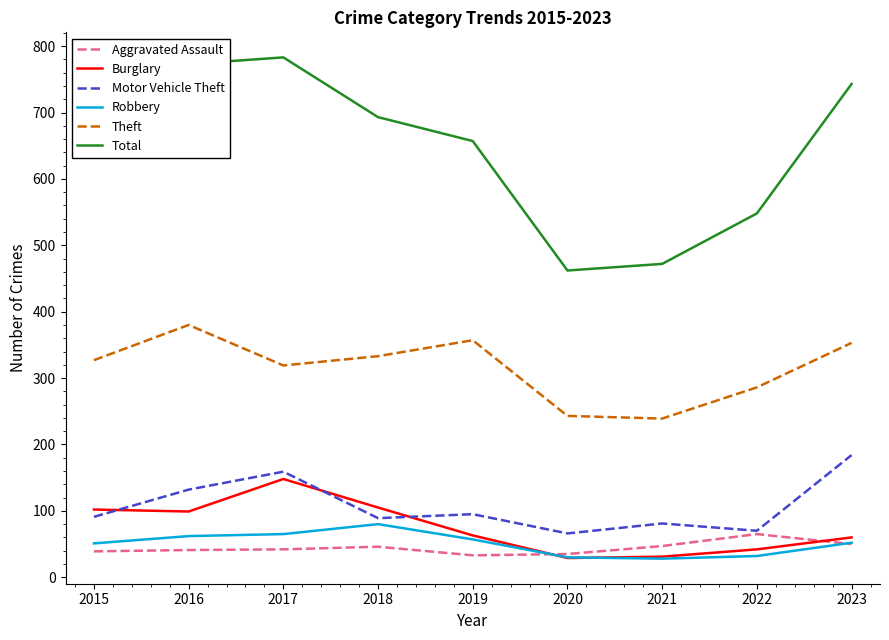

What is the highest value of the Total series?

783